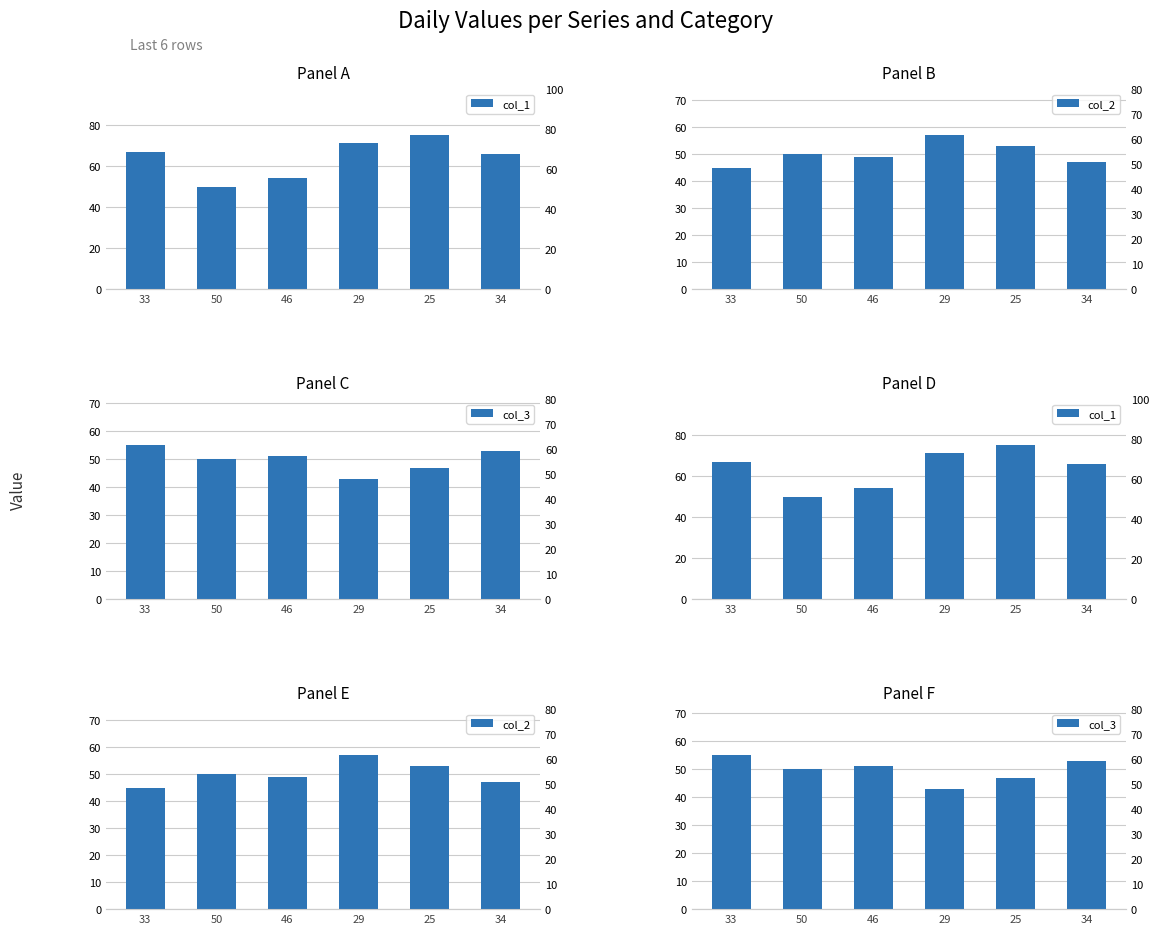

How many data points in col_3 are less than 51?

3